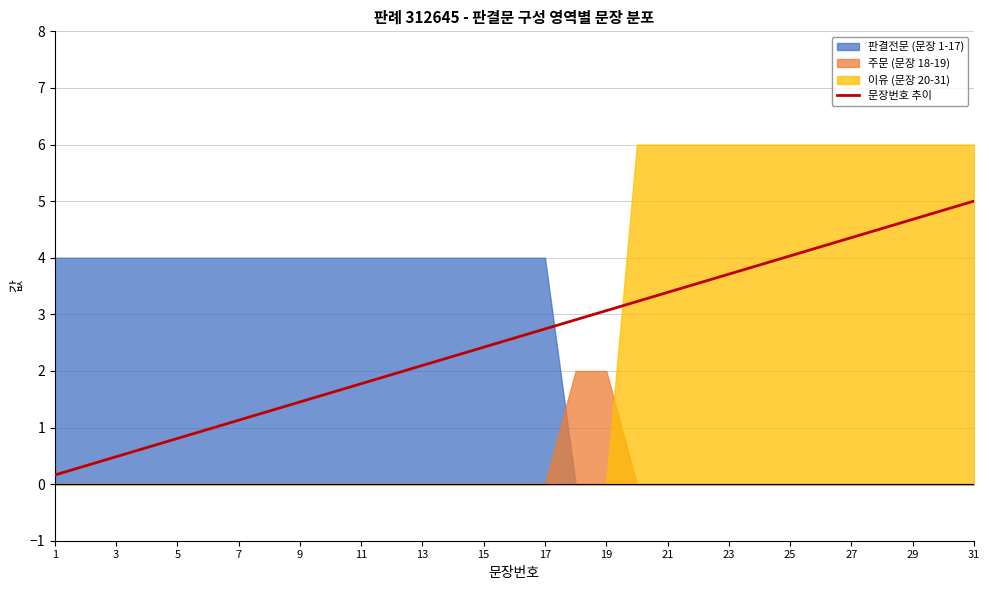

Is it true that 문장번호 추이 equals 2.2 at 23?

False